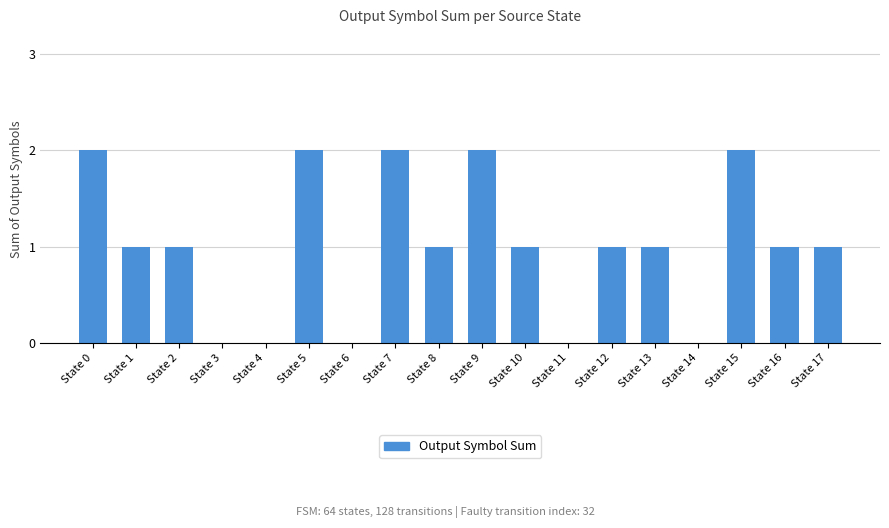

Reading left to right, extract all data points from this chart.

2	1	1	0	0	2	0	2	1	2	1	0	1	1	0	2	1	1